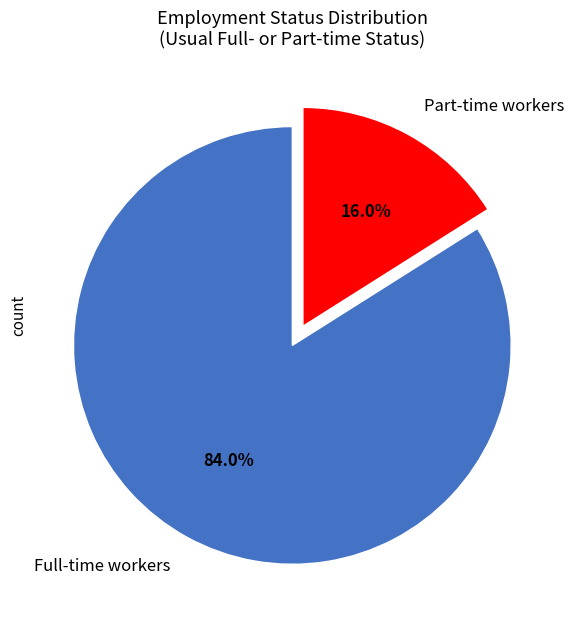

How many slices are in this pie chart?

2